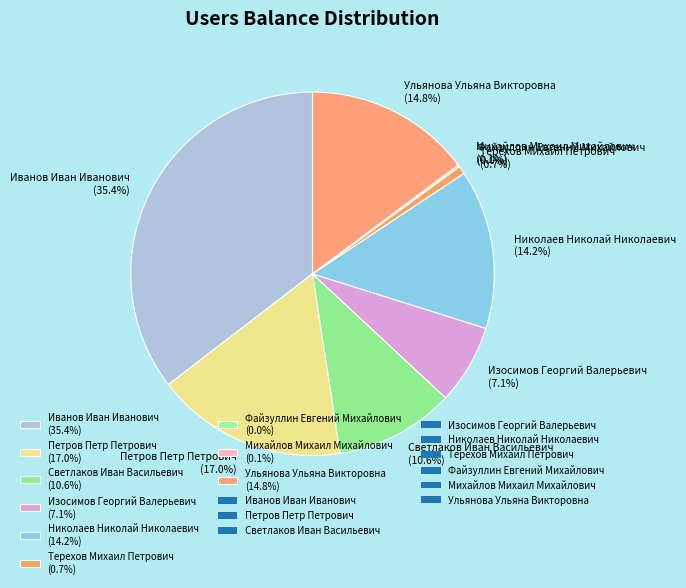

Between Изосимов Георгий Валерьевич (7.1%) and Иванов Иван Иванович (35.4%), which is larger?

Иванов Иван Иванович (35.4%)